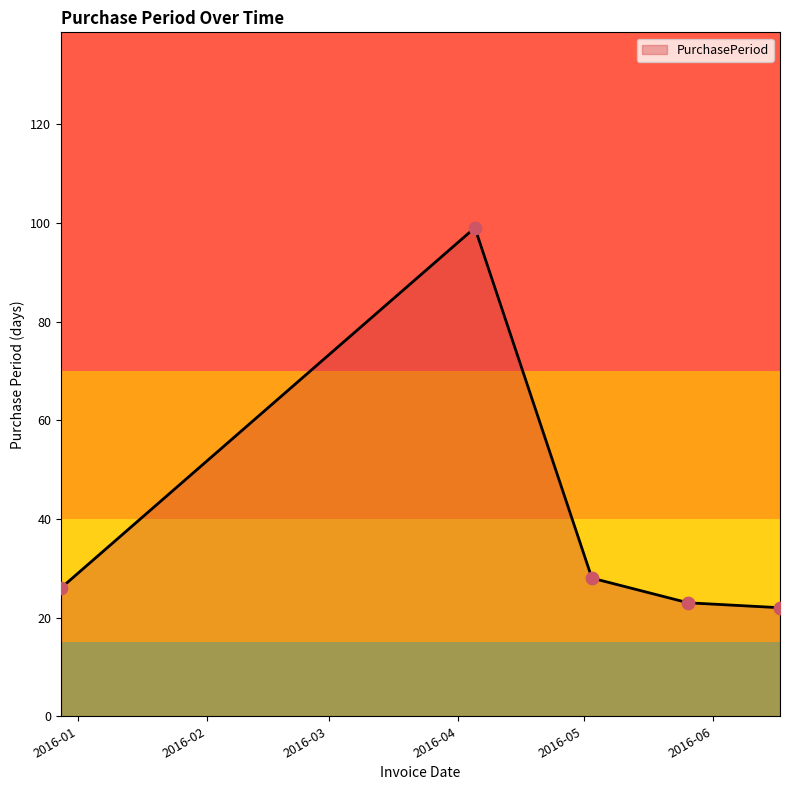

What is the sum of all values?

198